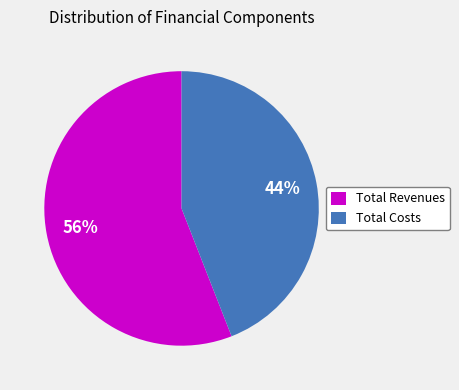

Which has a higher value, Total Revenues or Total Costs?

Total Revenues